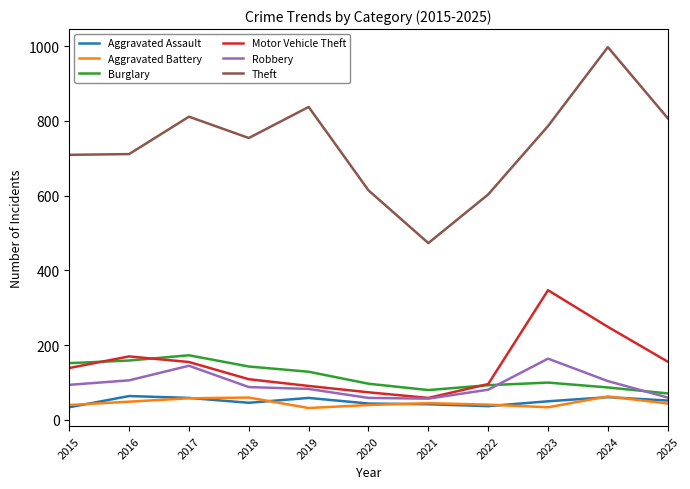

At which label does Burglary first exceed 100?

2015